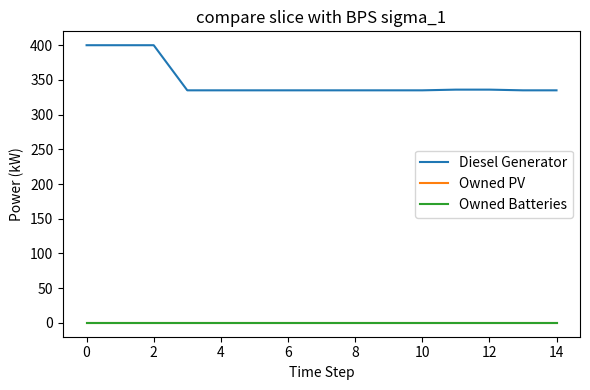

At how many categories does at least one series exceed 355?

3